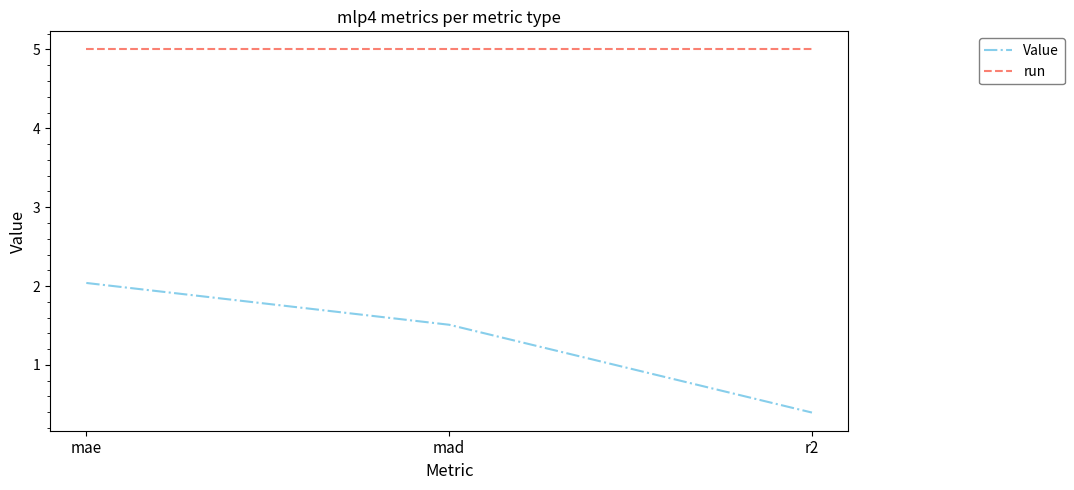

What is the average value of the Value series?

1.3